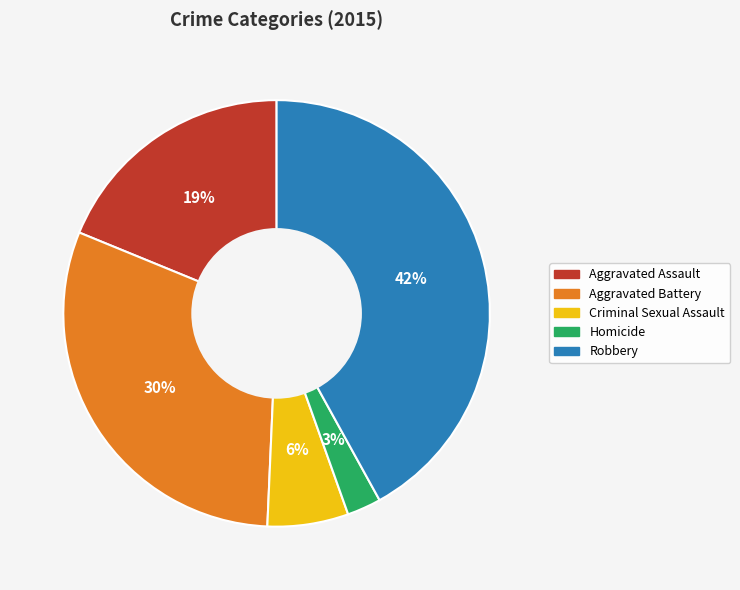

Does Criminal Sexual Assault account for over 50% of the chart?

No